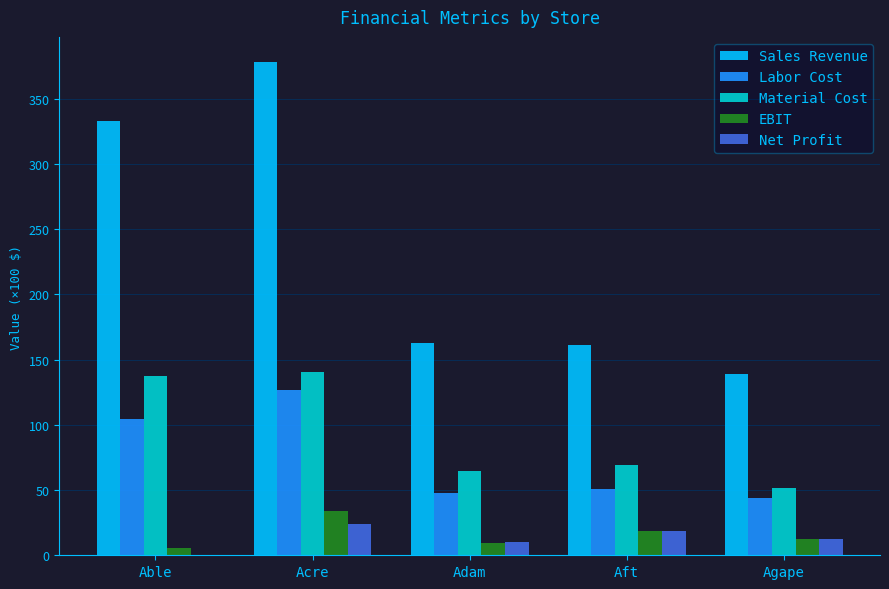

Which series has the largest total across all categories?

Sales Revenue